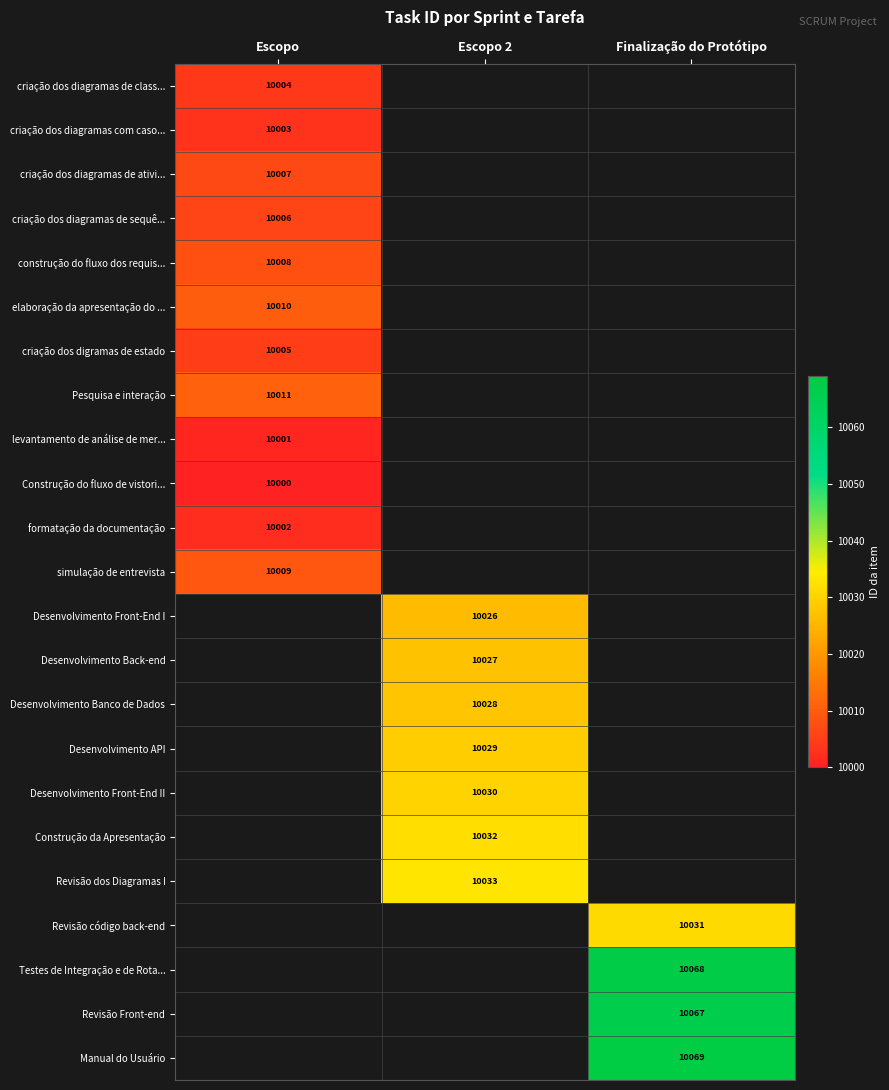

The value of Revisão código back-end at Finalização do Protótipo is 10031. True or false?

True